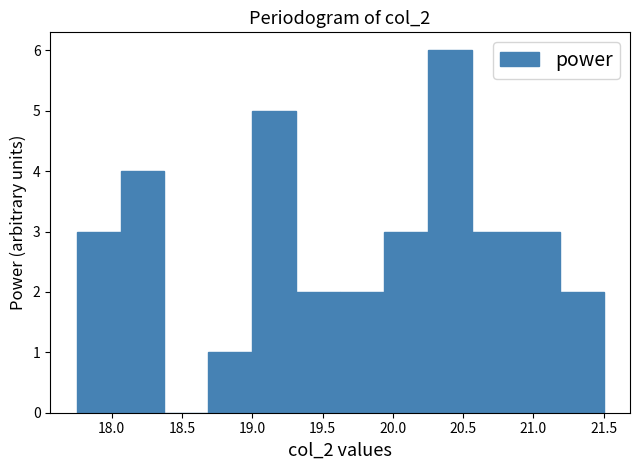

How tall is the bar that spans 19.00 to 19.30 on the x-axis? Neither the bar edges nor the heights are printed on the chart, so give them approximately, as read against the axes.

5